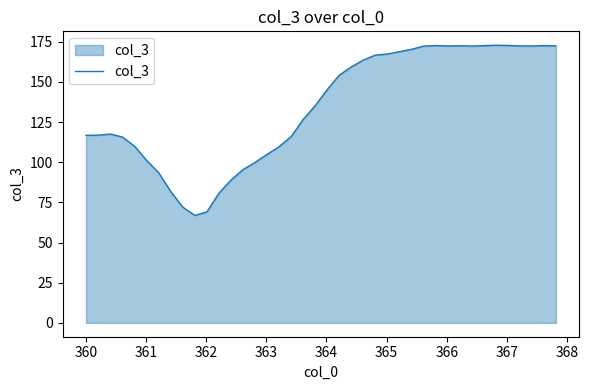

What is the greatest value displayed?

172.8